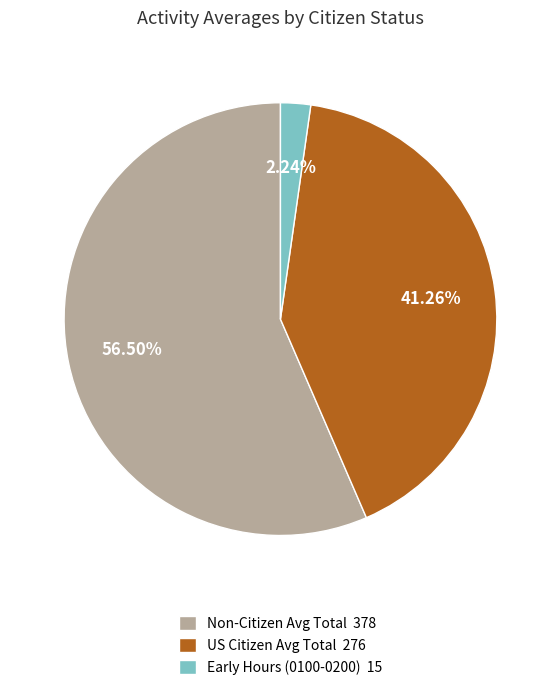

Which category accounts for the majority?

Non-Citizen Avg Total 378